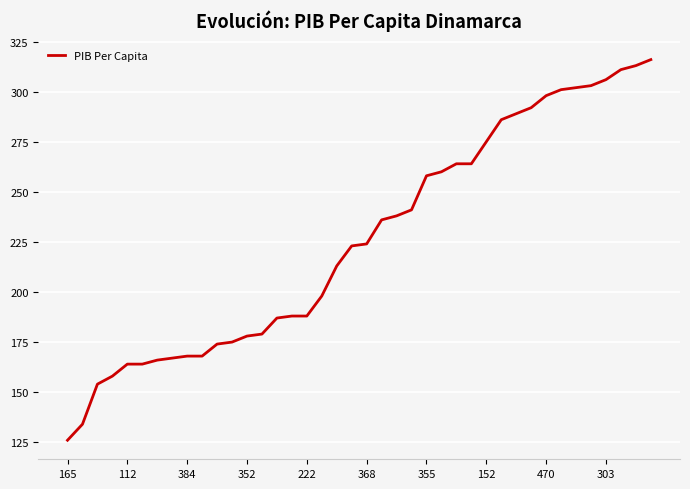

What is the difference between the maximum and minimum values?

190